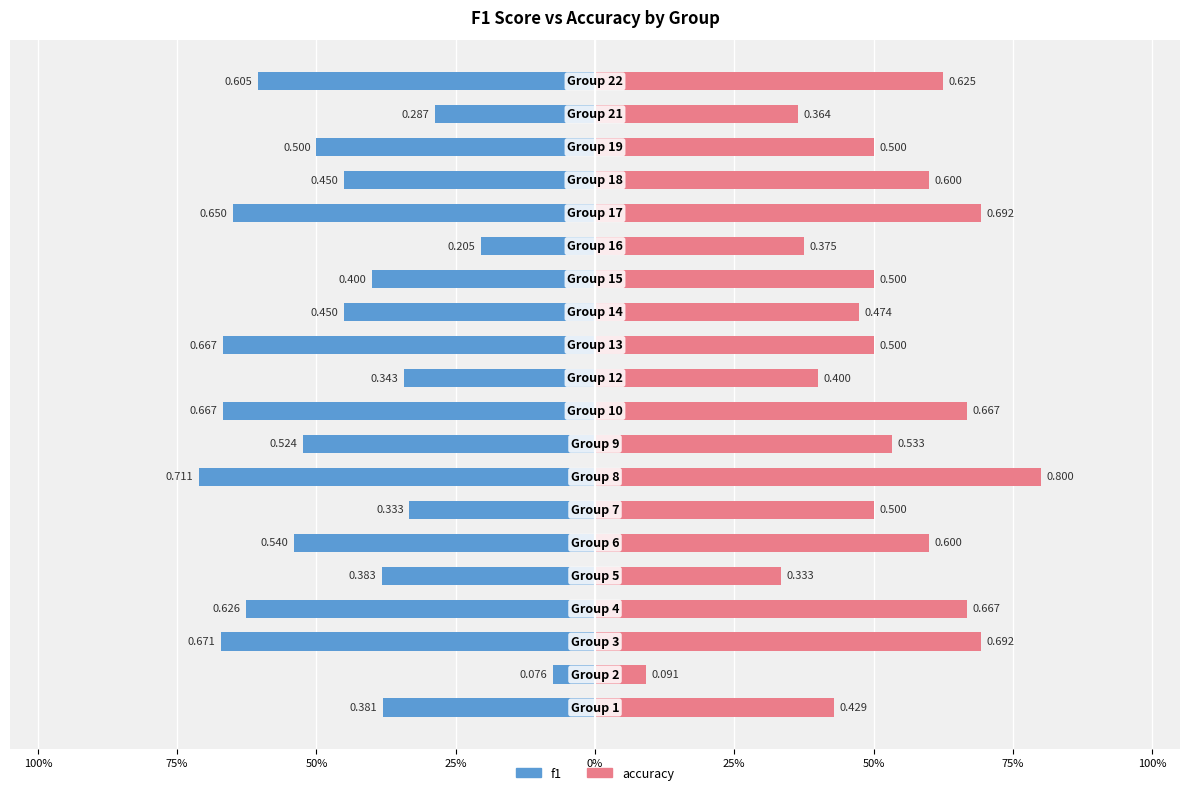

How many bars are there in total?

40